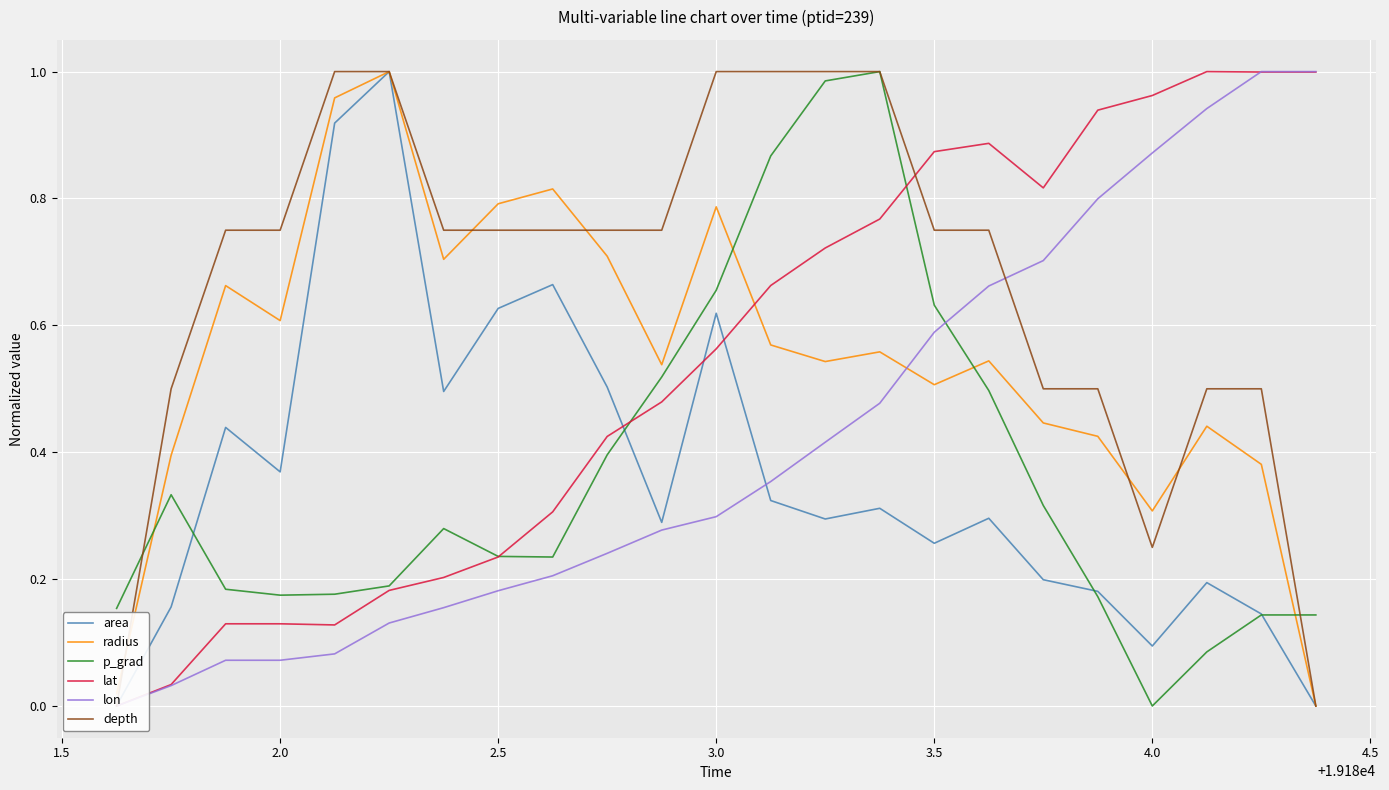

Rank the series by their maximum value, from lowest to highest.

area, radius, p_grad, lat, lon, depth